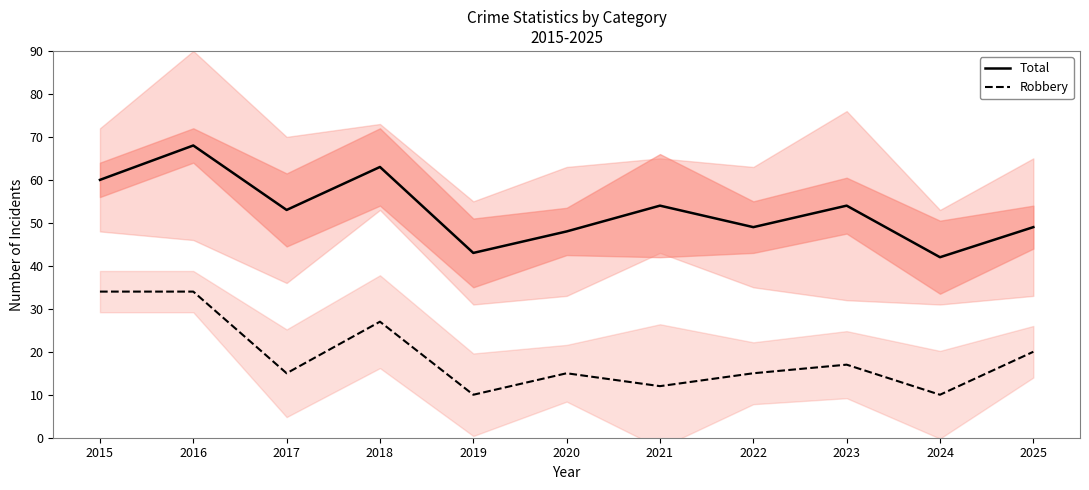

Rank the series at 2023 from highest to lowest value.

Total, Robbery